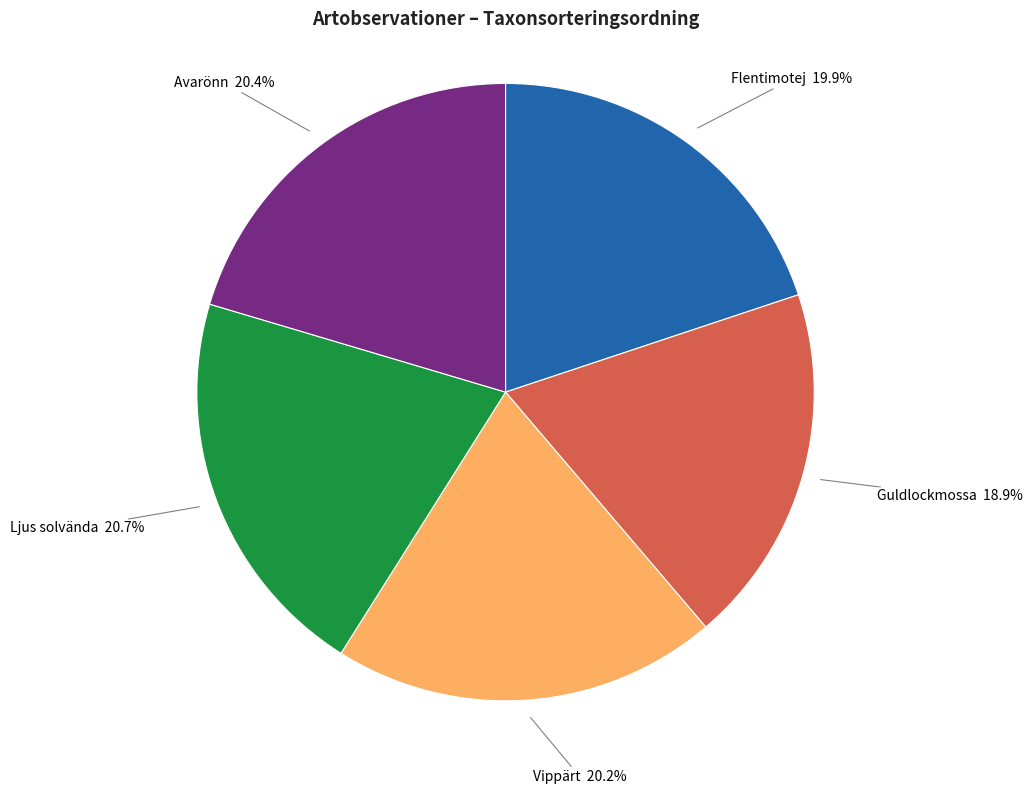

Count the number of slices in the pie.

5